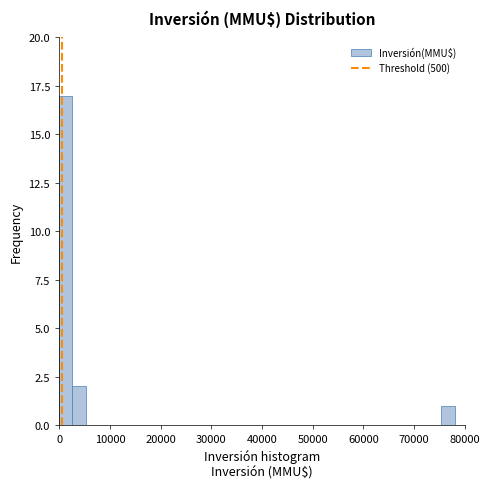

Read against the x-axis, roughly where is the centre of the tallest bar?

1000